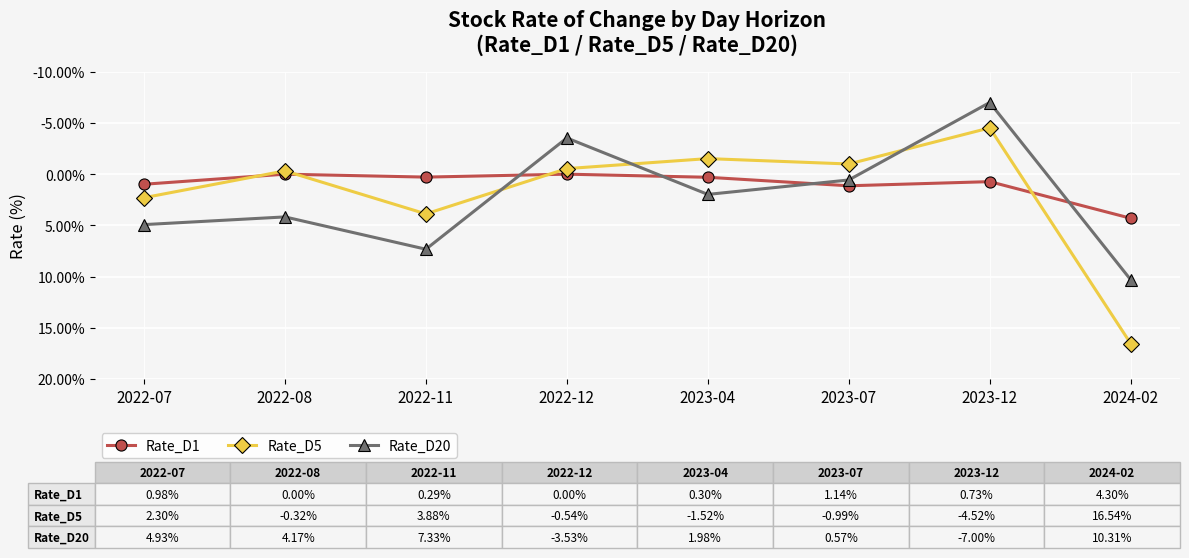

Between 2022-11 and 2023-04, which series saw the biggest shift?

Rate_D5